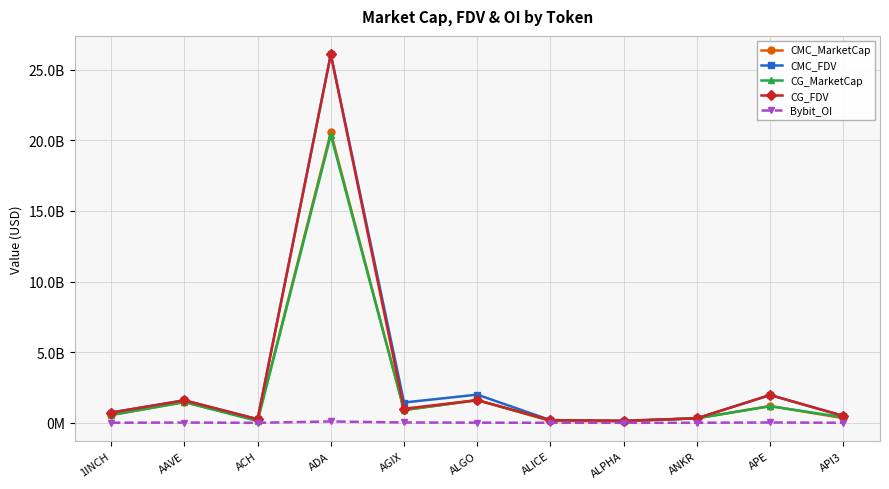

At ALPHA, list the series in order from largest to smallest.

CMC_FDV, CG_FDV, CMC_MarketCap, CG_MarketCap, Bybit_OI